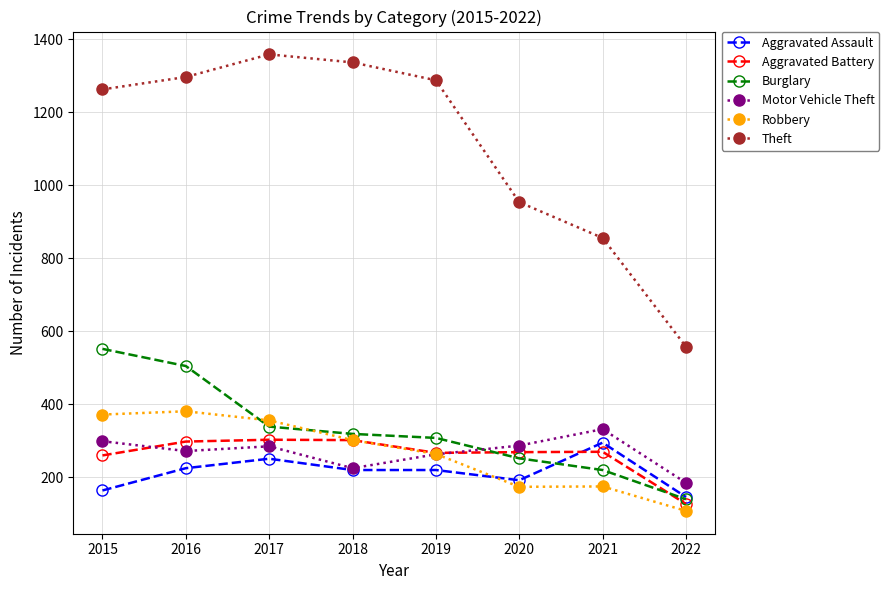

What is the smallest value displayed?

108